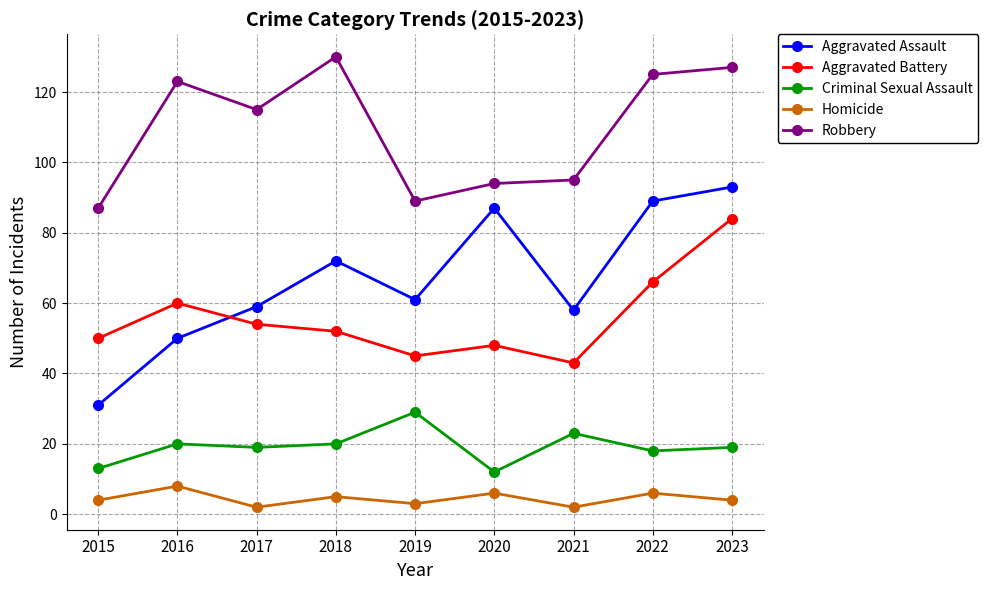

Reading left to right, transcribe all the data shown in this chart.

Aggravated Assault: 31	50	59	72	61	87	58	89	93
Aggravated Battery: 50	60	54	52	45	48	43	66	84
Criminal Sexual Assault: 13	20	19	20	29	12	23	18	19
Homicide: 4	8	2	5	3	6	2	6	4
Robbery: 87	123	115	130	89	94	95	125	127